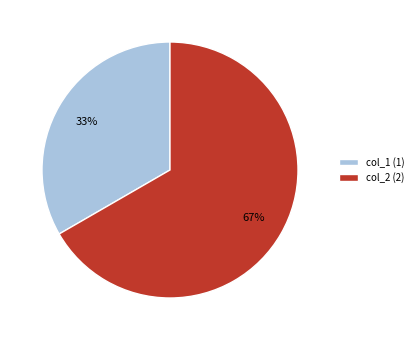

To the nearest percent, what percentage of the pie is col_1 (1)?

33%